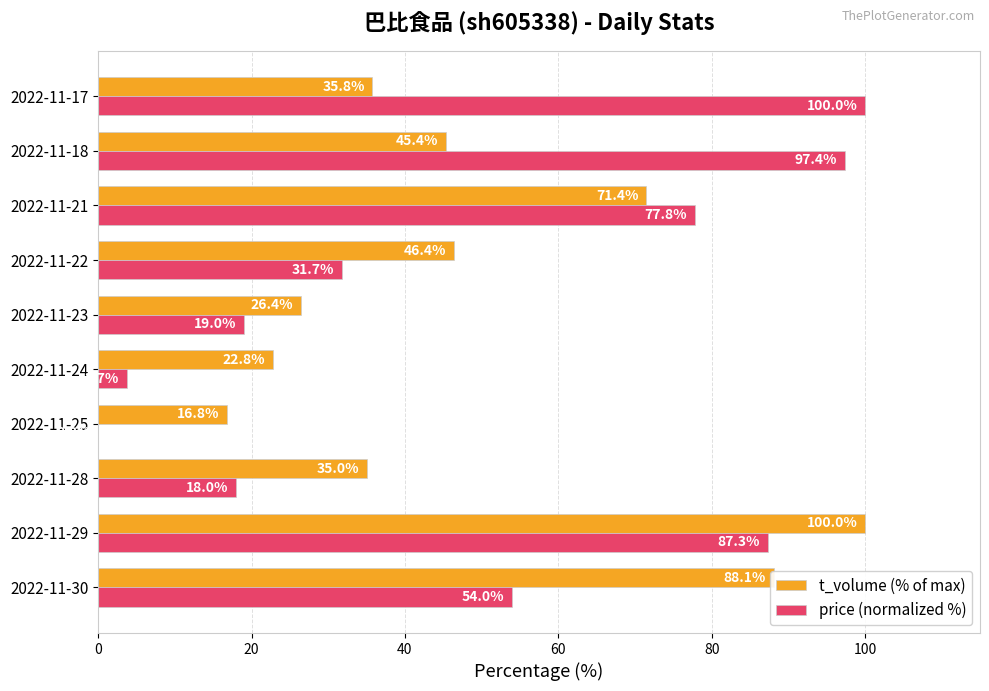

Between 2022-11-24 and 2022-11-22, which series saw the biggest shift?

price (normalized %)